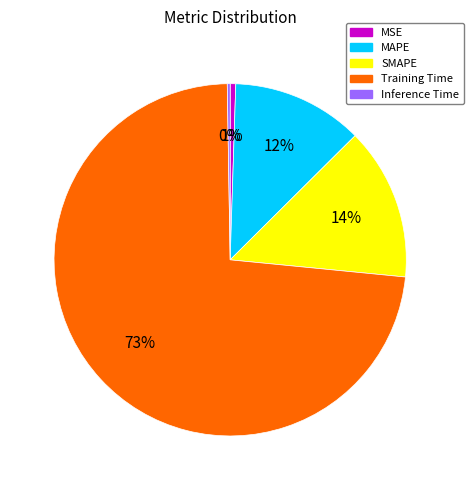

To the nearest percent, what portion does MAPE represent?

12%